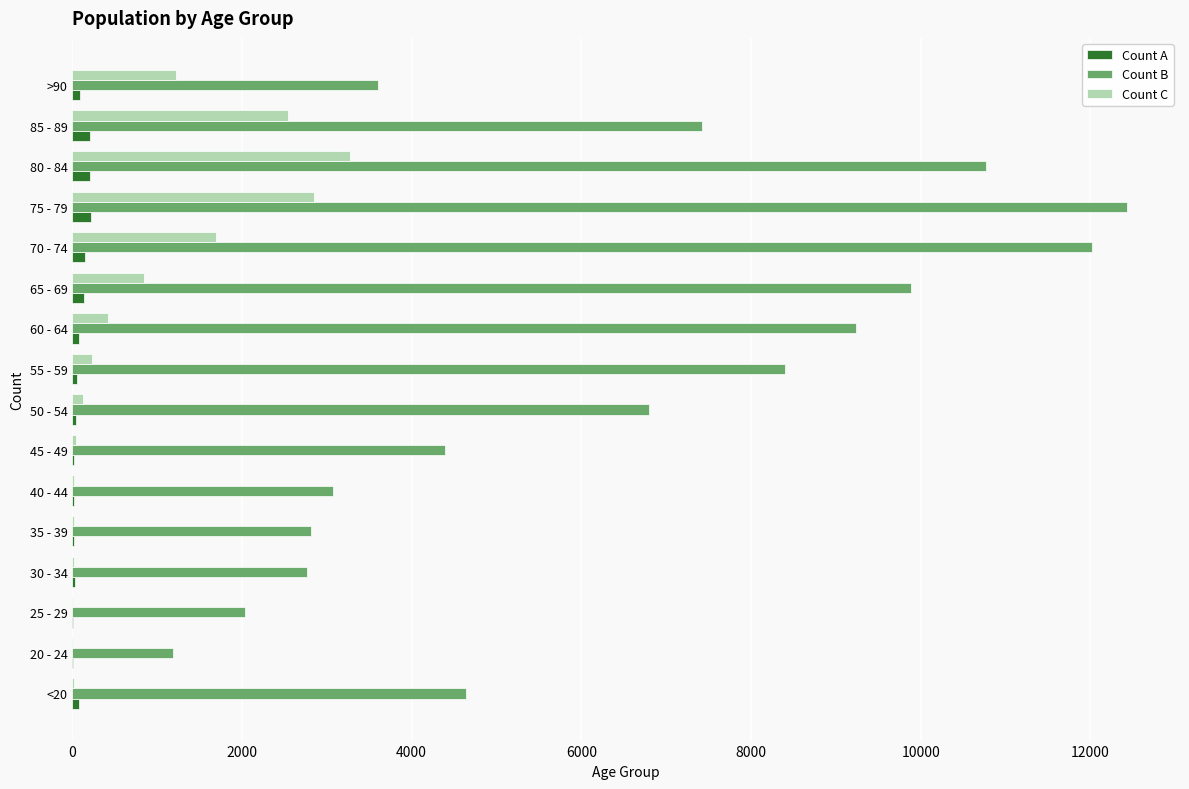

How many categories are shown in the chart?

16